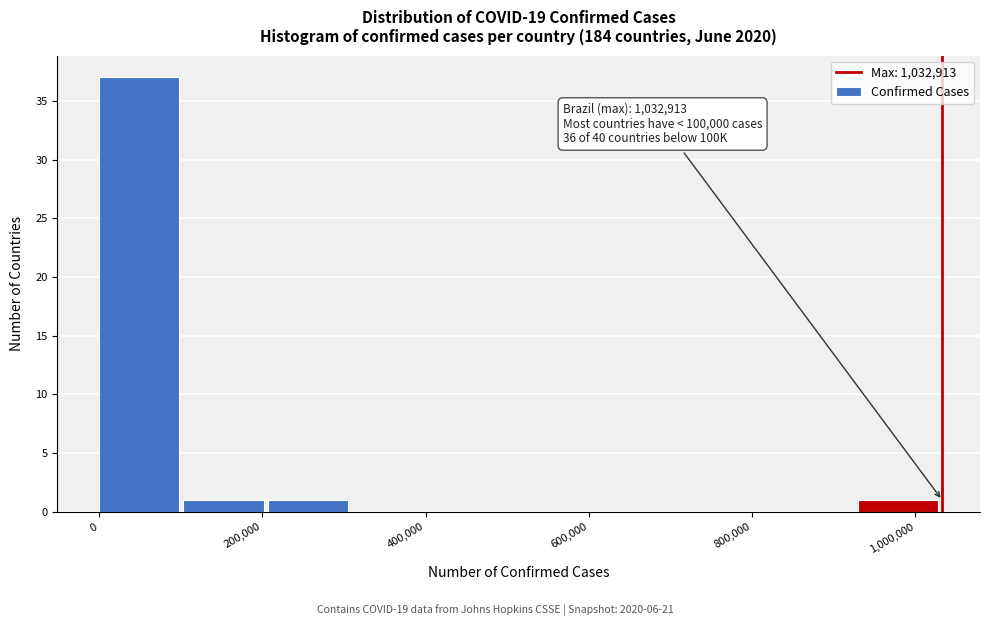

Which range on the x-axis has the tallest bar?

0 to 100000